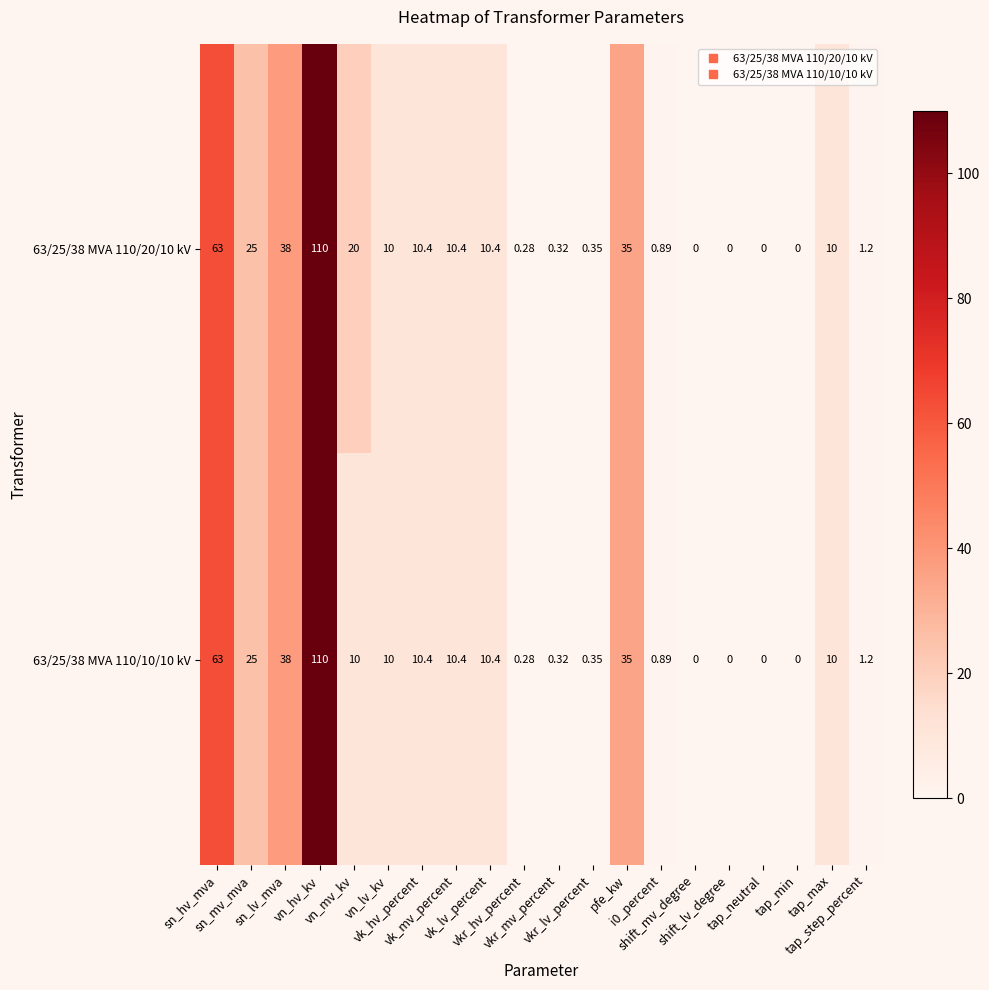

Rank the series by their average value, from lowest to highest.

63/25/38 MVA 110/10/10 kV, 63/25/38 MVA 110/20/10 kV